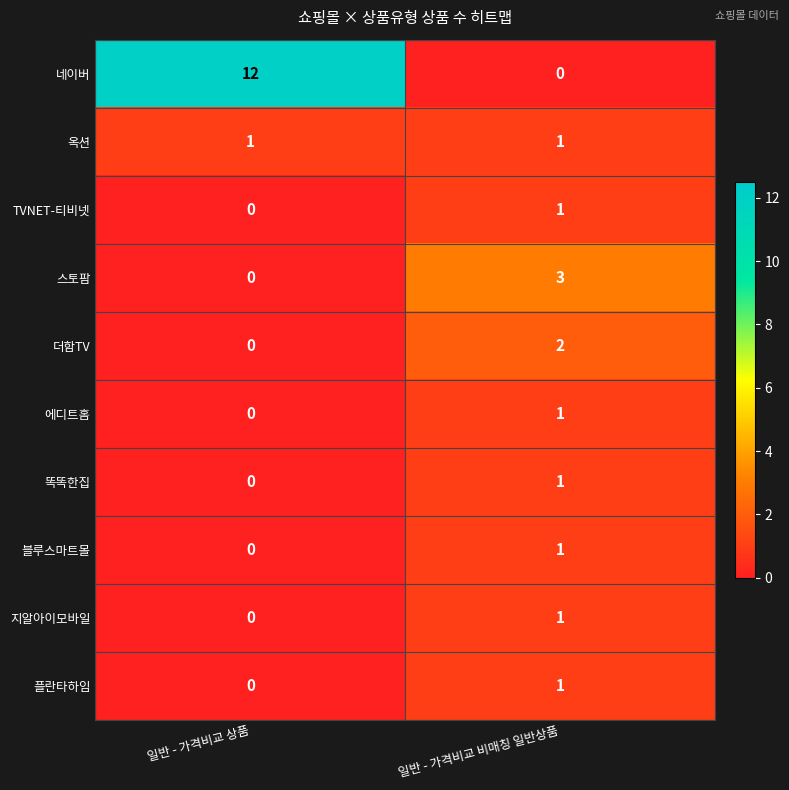

What is the difference between the maximum and minimum values in the 네이버 series?

12